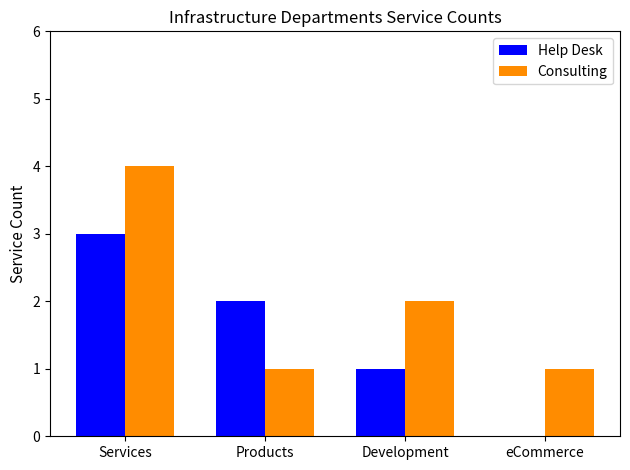

True or false: Help Desk has a value of 0 at eCommerce.

True